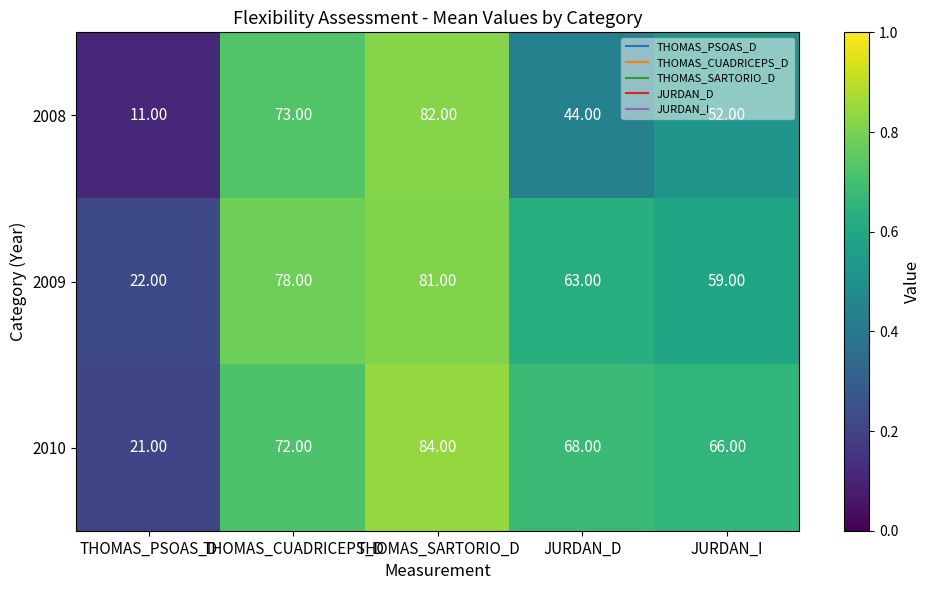

At which label does 2009 reach its peak?

THOMAS_SARTORIO_D